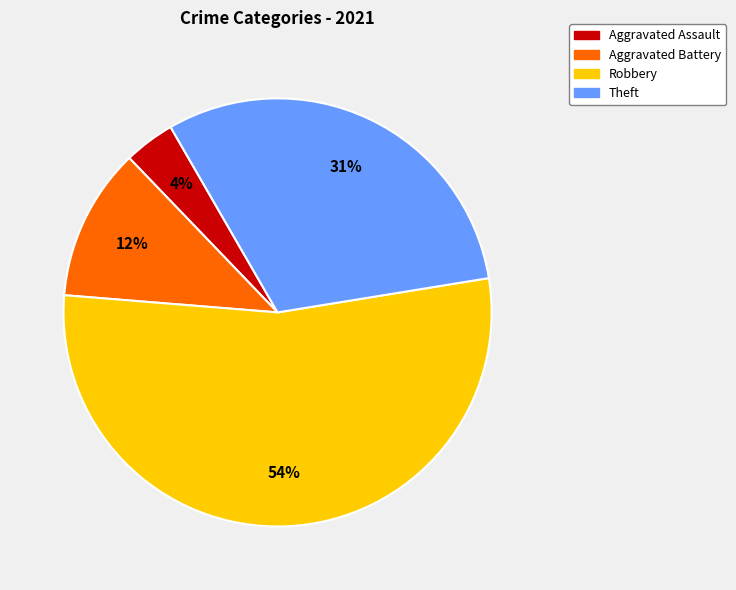

Which slice is the largest?

Robbery